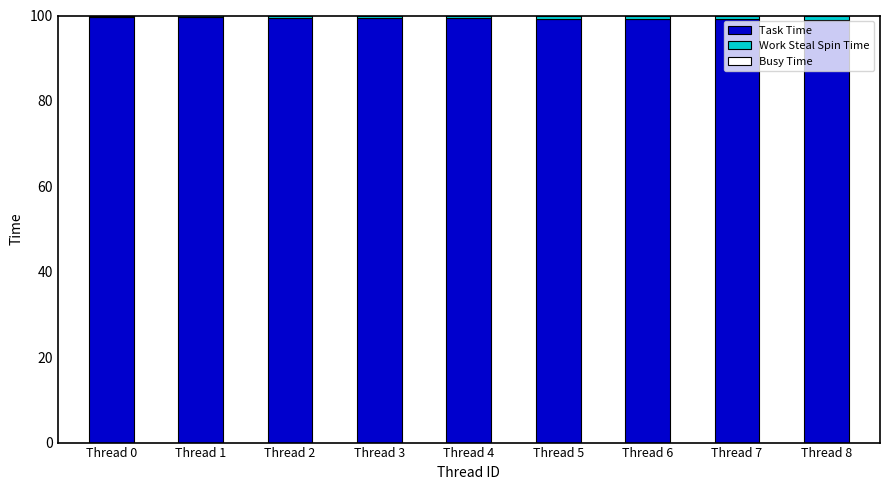

What is the difference between the highest and lowest values at Thread 3?

99.4